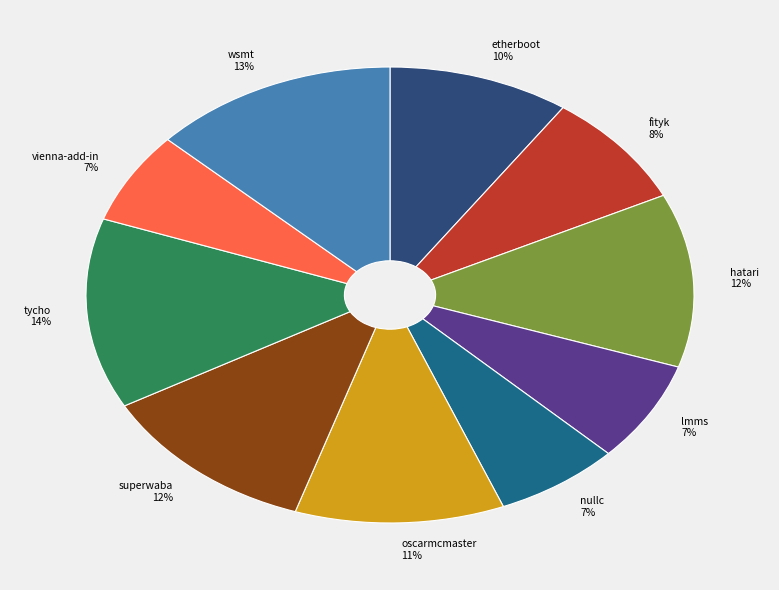

How many segments does this pie chart have?

10